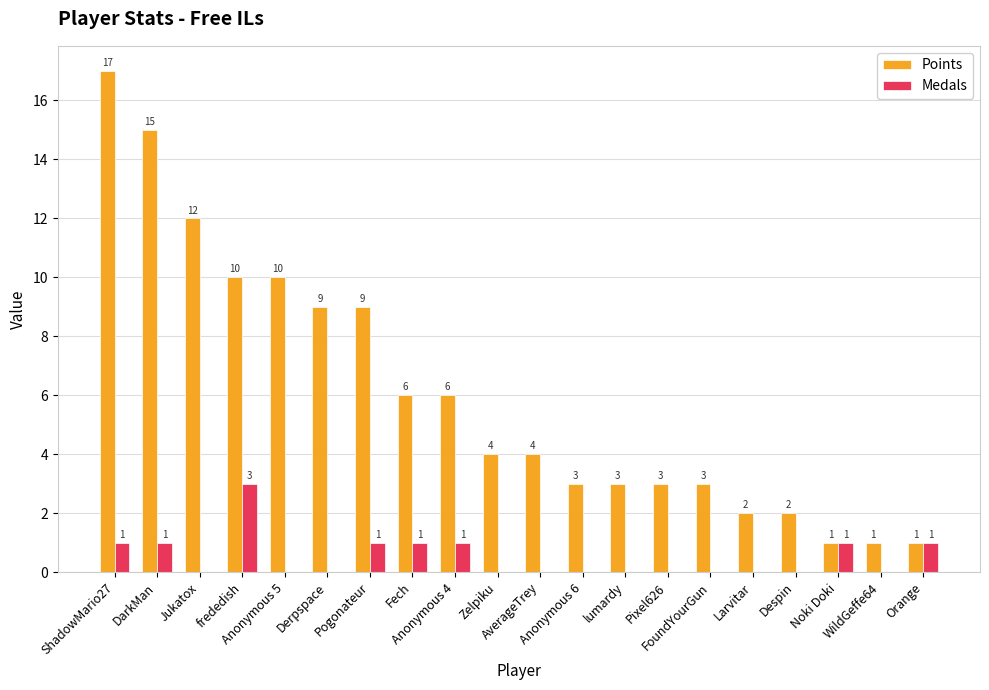

How many groups of bars are there?

20